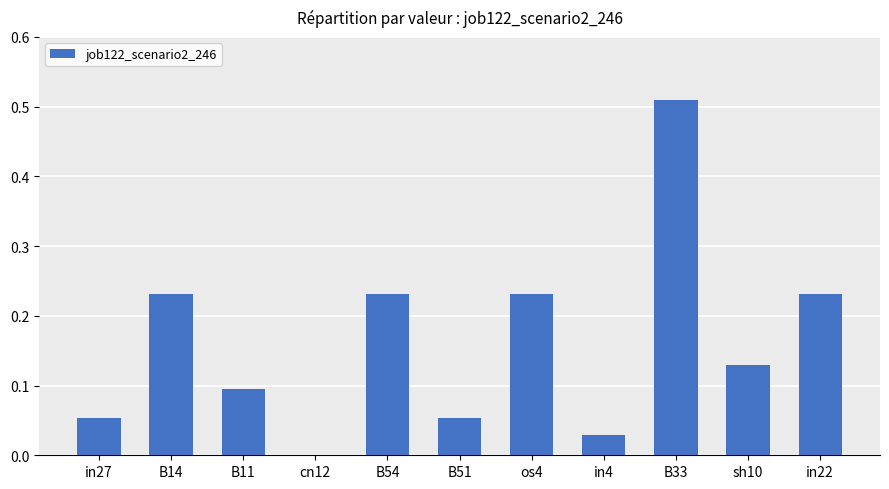

Between B33 and B51, which is larger?

B33